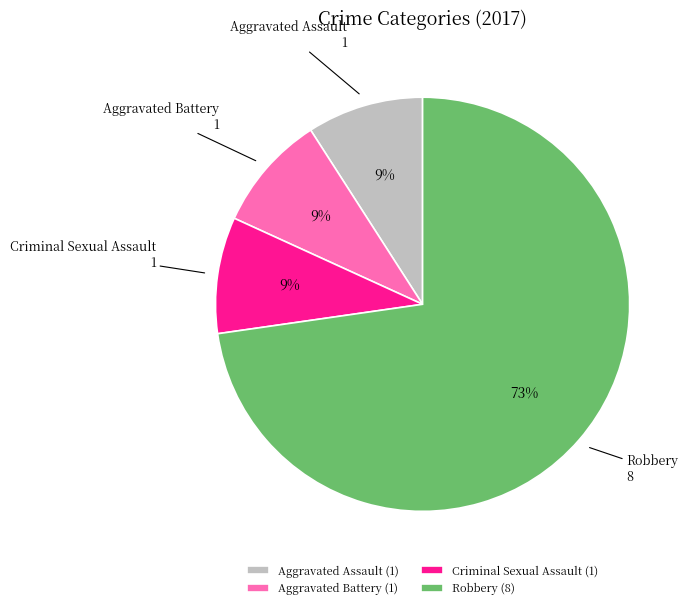

Combined, do Robbery and Aggravated Battery account for over 50%?

Yes